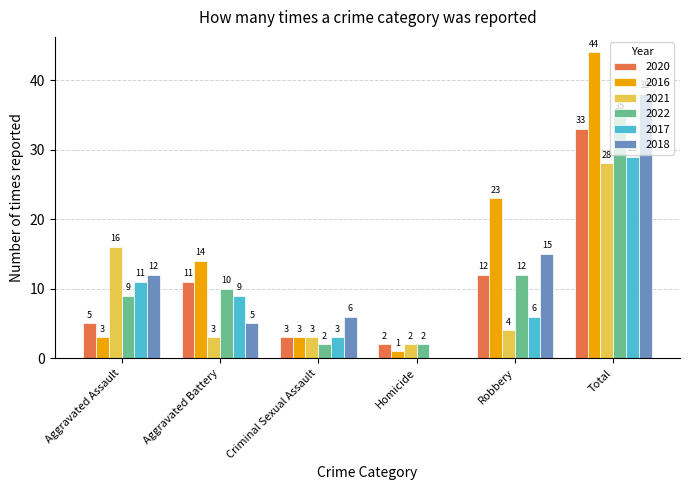

Reading right to left, list all the values displayed in this chart.

2020: 33	12	2	3	11	5
2016: 44	23	1	3	14	3
2021: 28	4	2	3	3	16
2022: 35	12	2	2	10	9
2017: 29	6	0	3	9	11
2018: 38	15	0	6	5	12